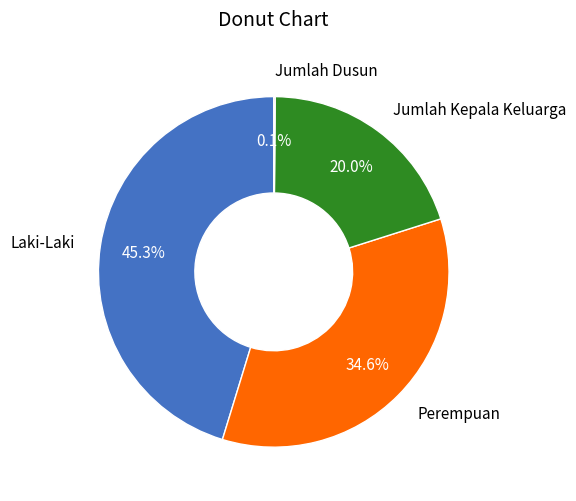

Is there a majority slice in this chart?

No